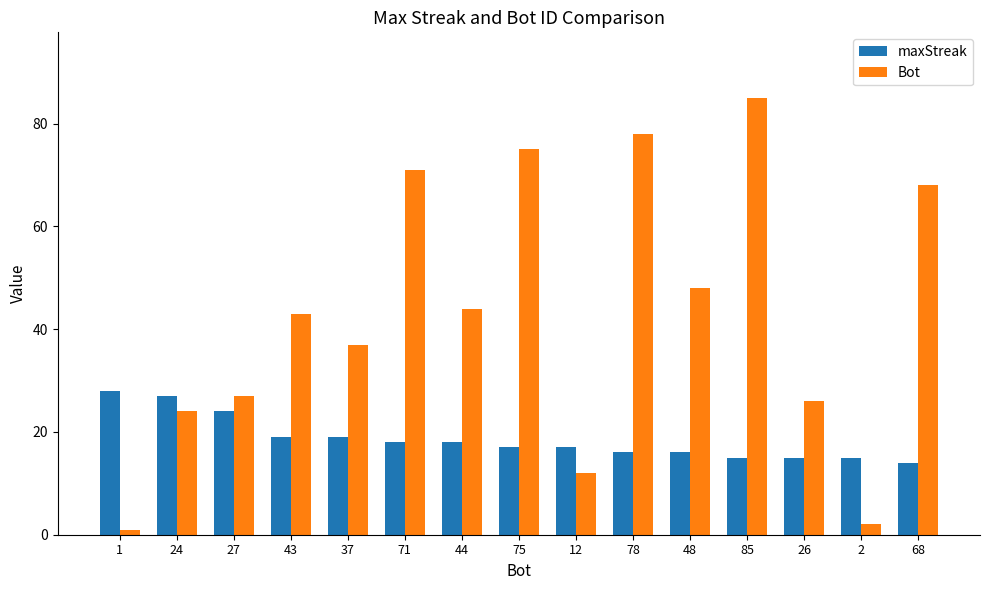

What is the approximate value of Bot at 48?

48